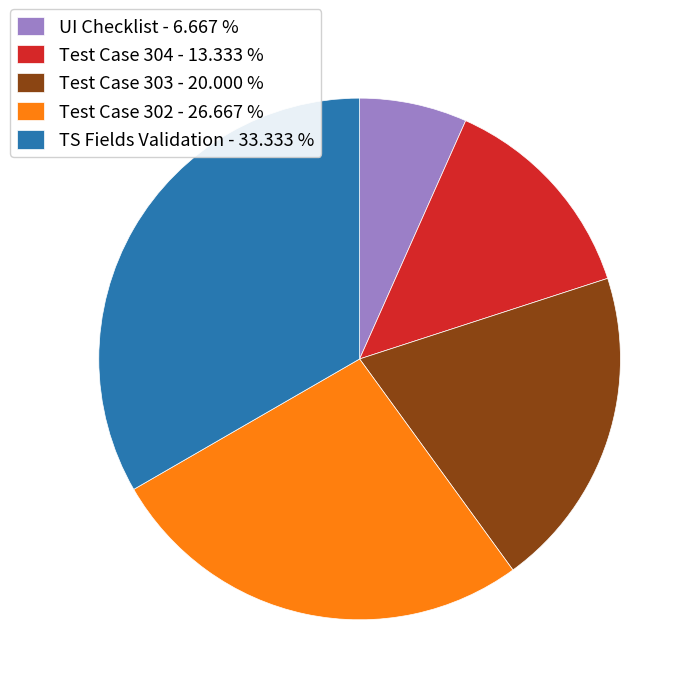

The UI Checklist slice represents 7% of the pie. True or false?

True